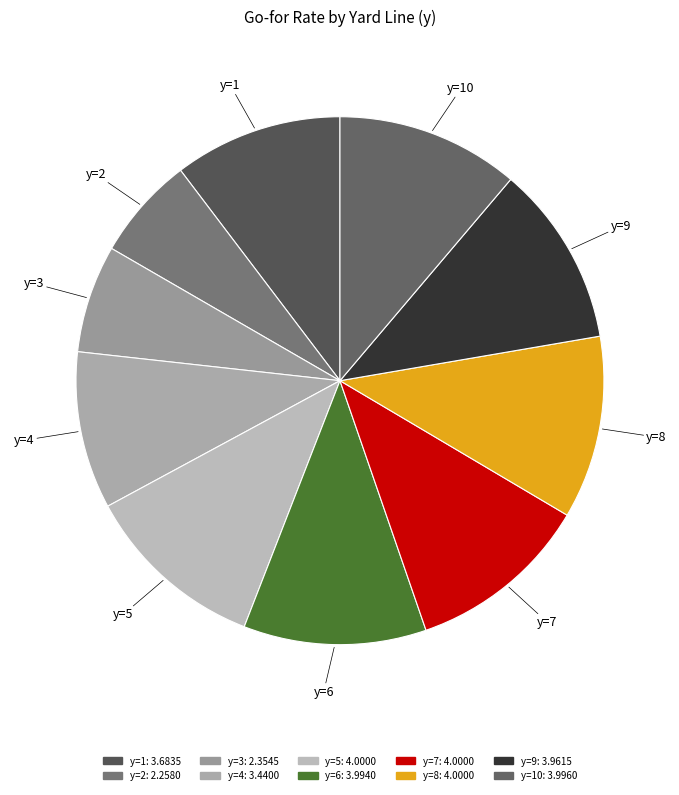

Is it true that y=3 is 1% of the pie?

False